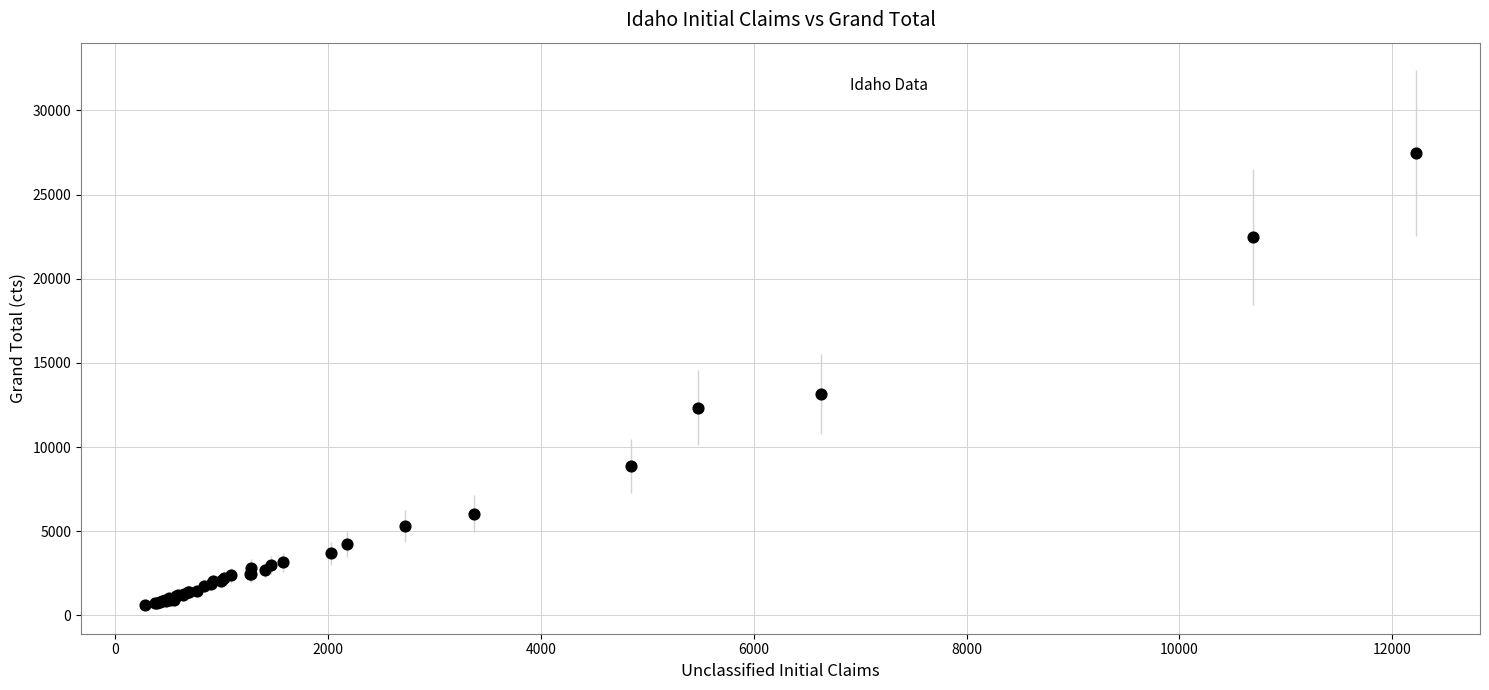

What Y value in the scatter plot is closest to 14054?

13141